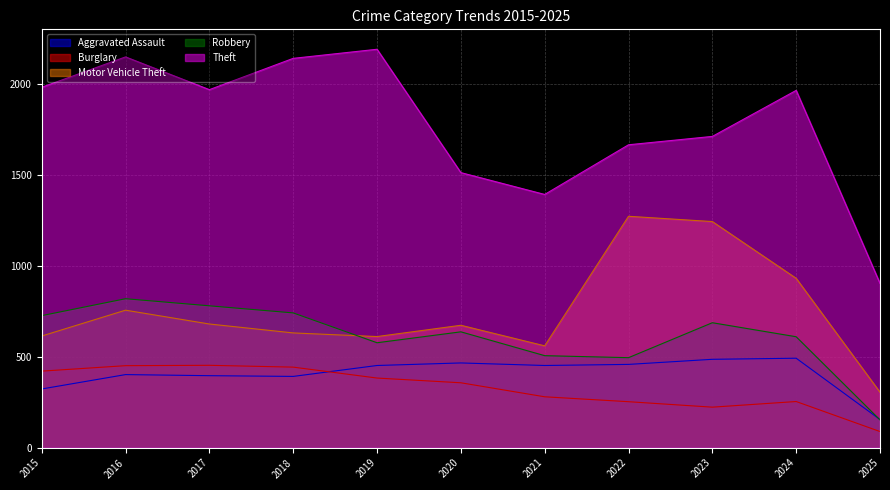

List the labels in order of Motor Vehicle Theft value, largest first.

2022, 2023, 2024, 2016, 2017, 2020, 2018, 2015, 2019, 2021, 2025